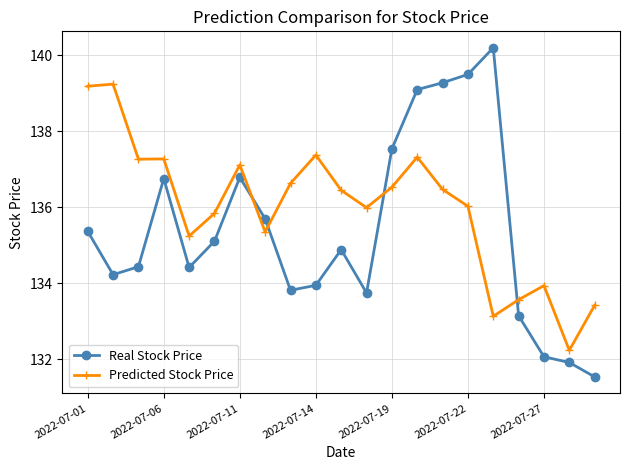

What is the difference between the maximum and second lowest values in the Real Stock Price series?

8.3